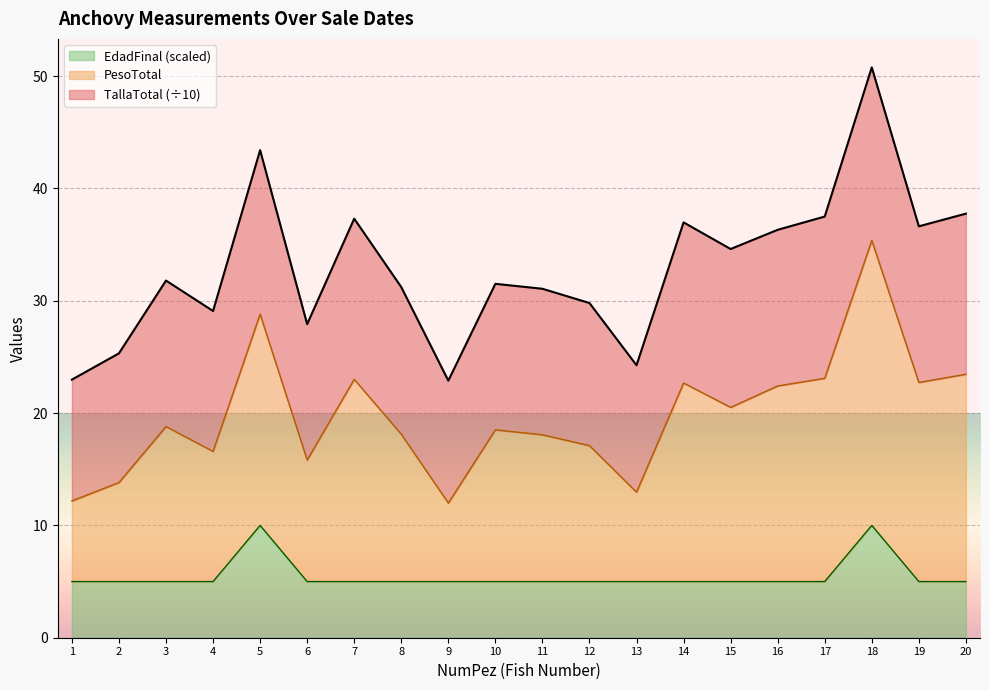

What is the value of the EdadFinal point at the 2nd from the left?

5.0